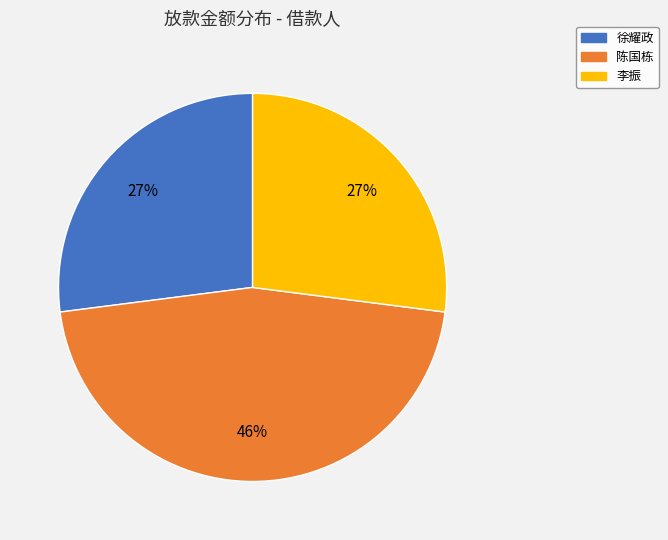

The 陈国栋 slice represents 46% of the pie. True or false?

True